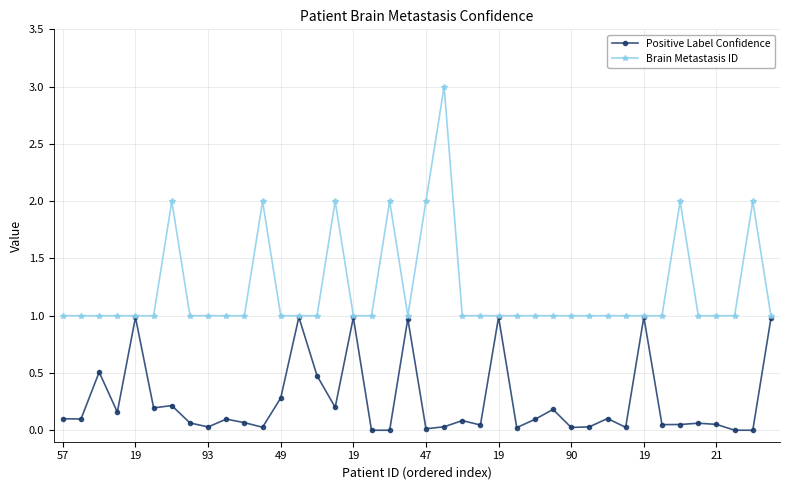

What is the value of the Positive Label Confidence point at the 40th from the left?

1.0